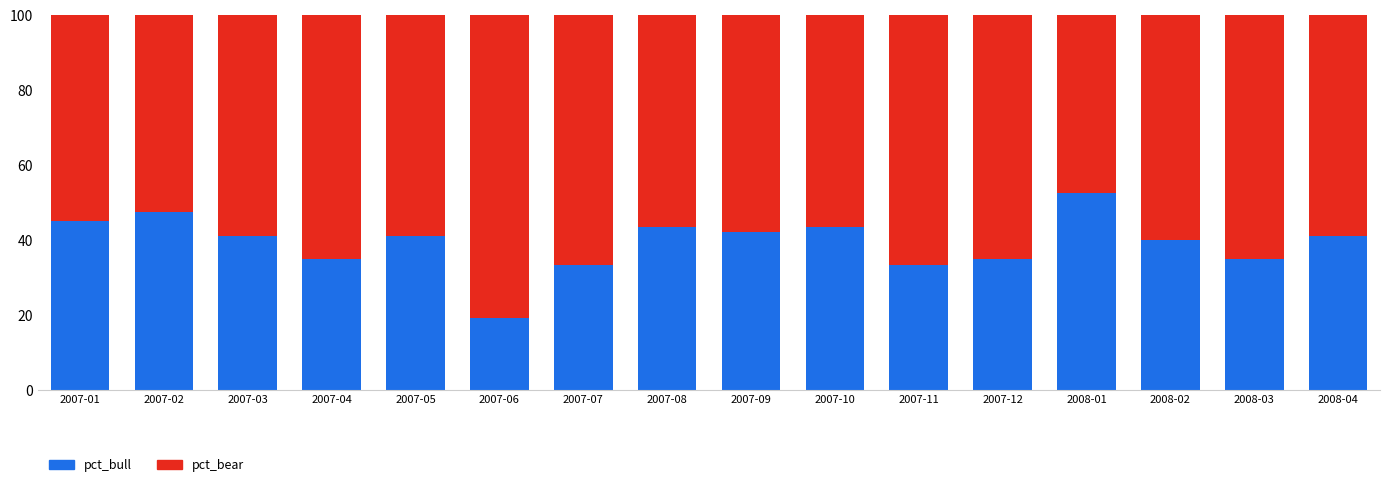

Which category has the lowest value in the pct_bull series?

2007-06